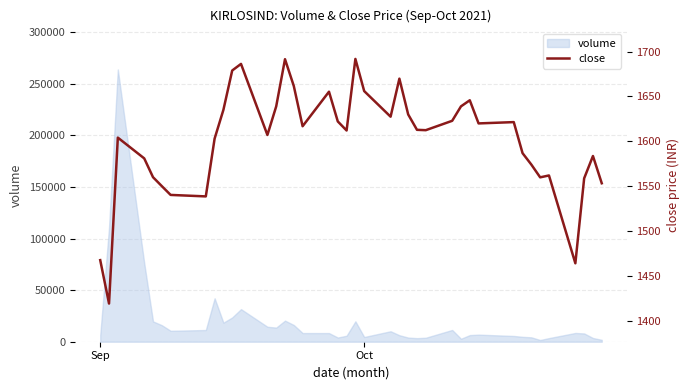

What is the approximate value of volume at Sep?

6273